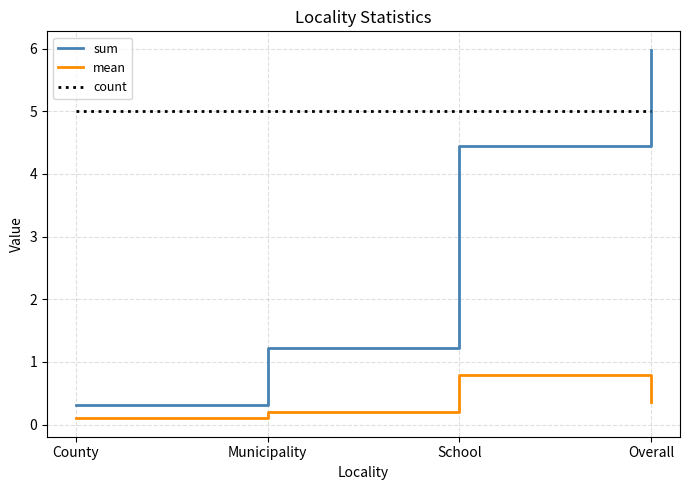

How many lines are shown in the chart?

3